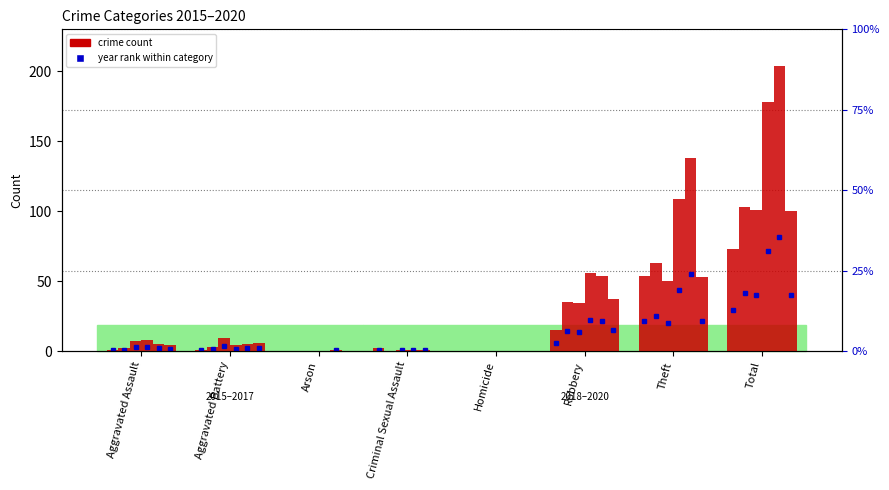

What is the maximum value shown in the chart?

204